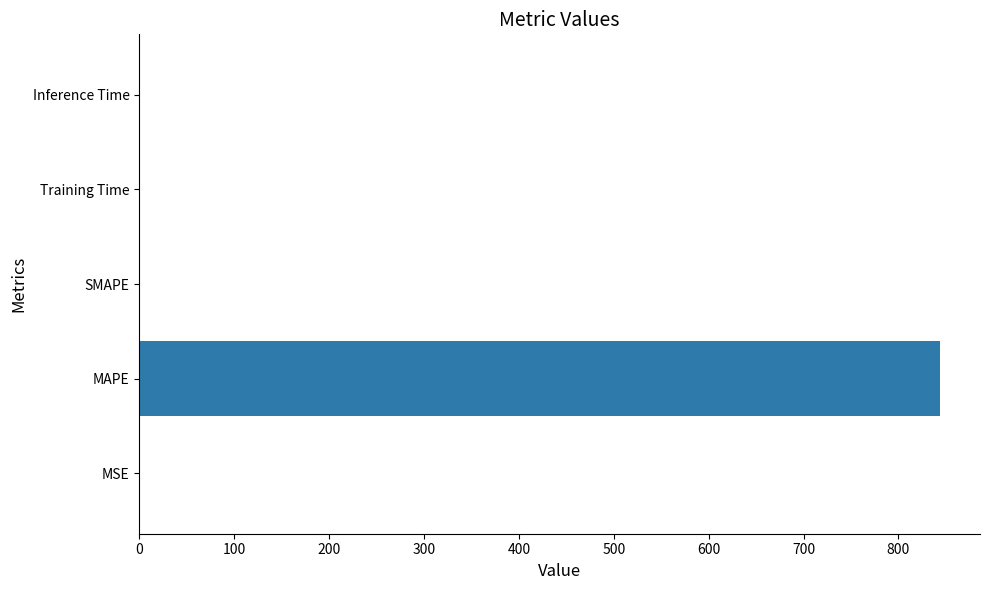

What is the greatest value displayed?

843.7